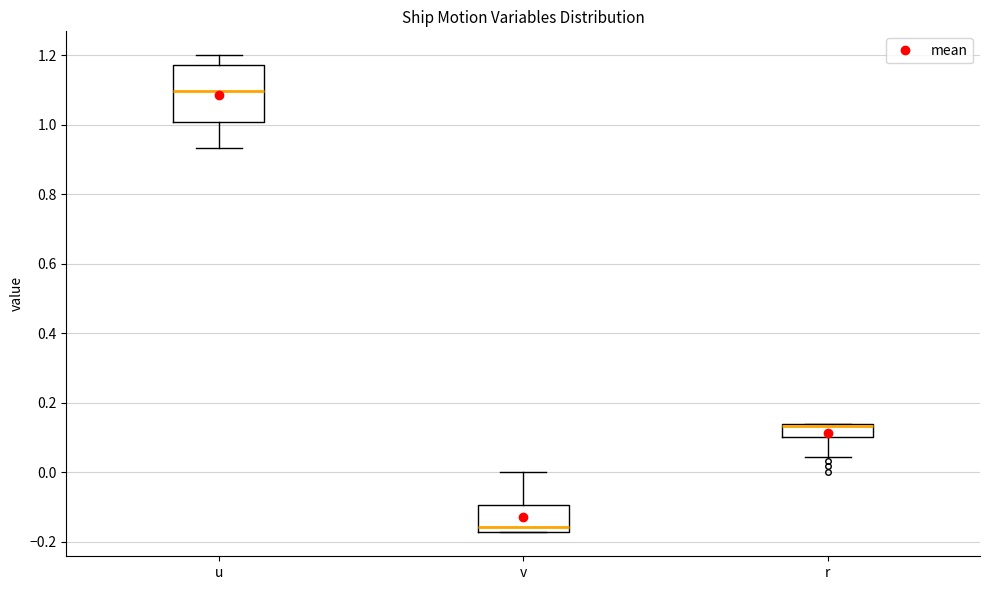

Comparing the boxes themselves (not the whiskers), which one is the tallest?

u